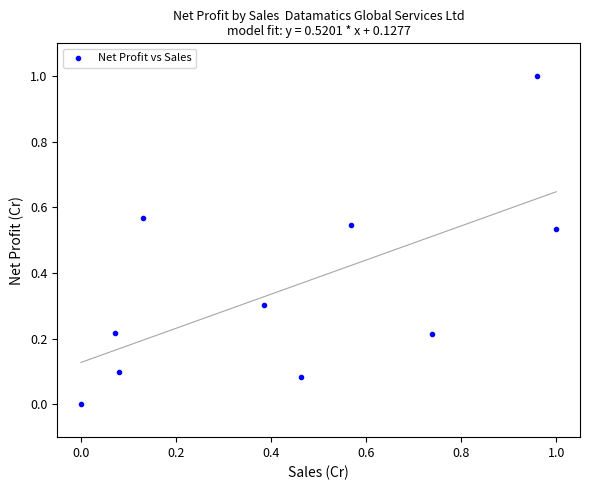

What is the range of X values (max minus min)?

1.0